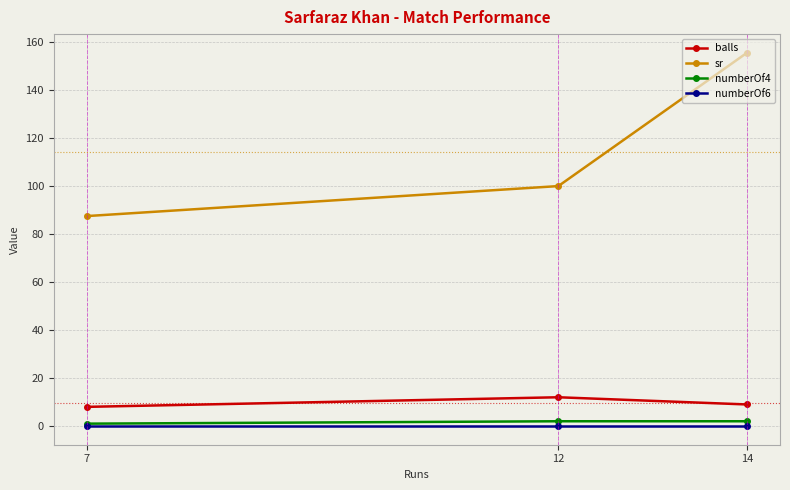

Reading left to right, list all the values displayed in this chart.

balls: 7=8.0	12=12.0	14=9.0
sr: 7=87.5	12=100.0	14=155.6
numberOf4: 7=1.0	12=2.0	14=2.0
numberOf6: 7=0.0	12=0.0	14=0.0